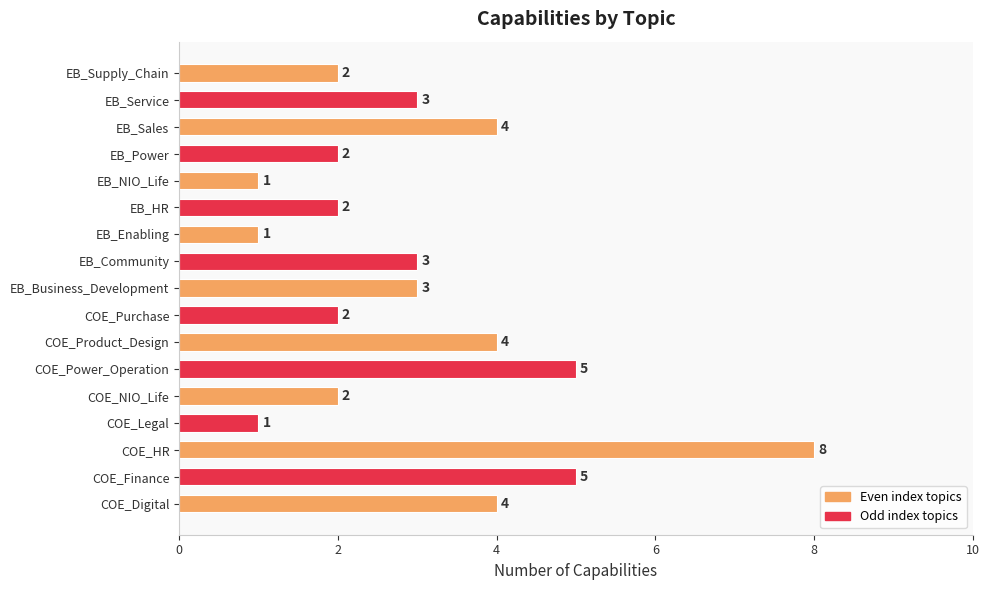

Which has a higher value, EB_Sales or EB_Power?

EB_Sales